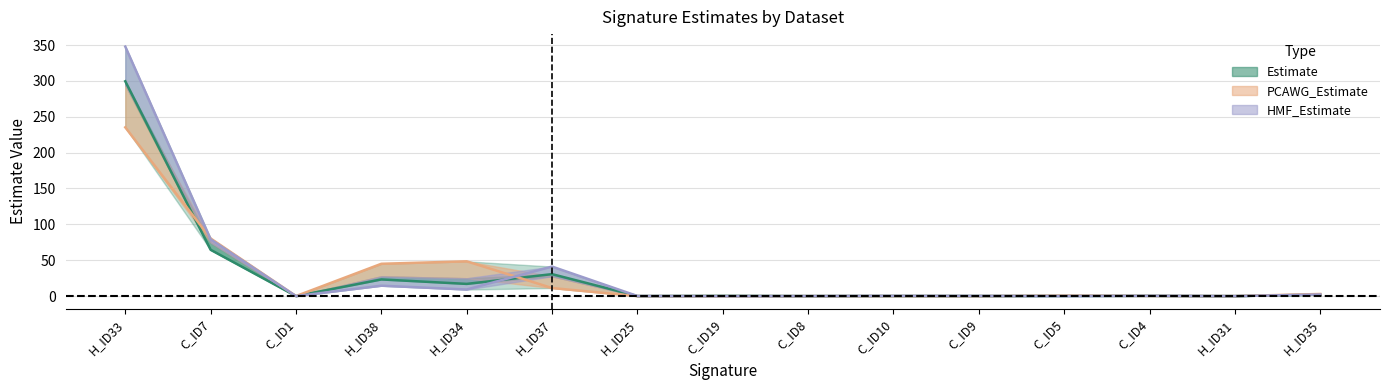

True or false: HMF_Estimate and PCAWG_Estimate intersect in this chart.

True